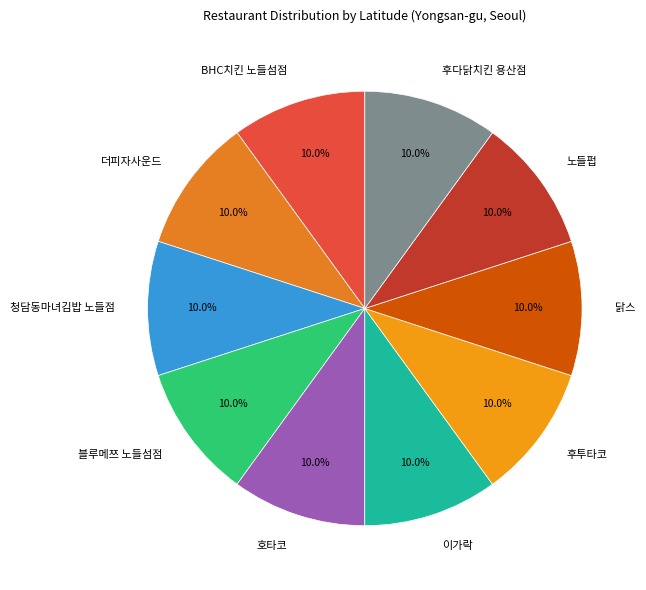

To the nearest percent, what portion does 닭스 represent?

10%